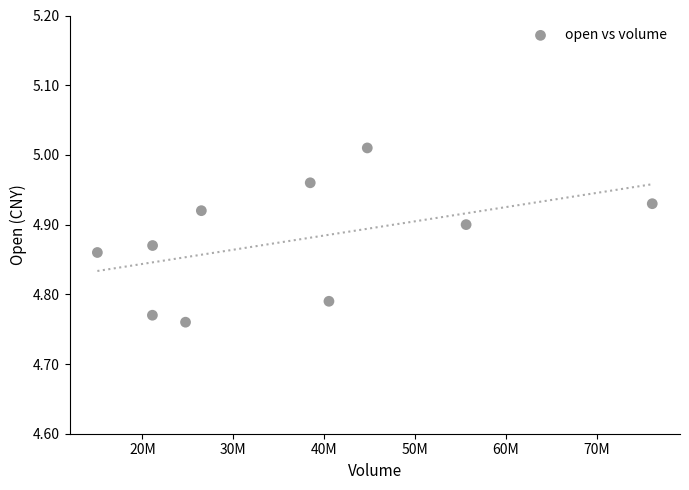

What is the range of X values (max minus min)?

61053927.0